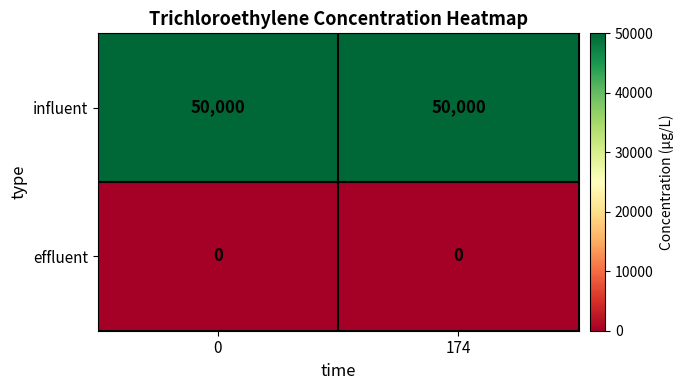

What is the spread (max minus min) of values at 0?

50000